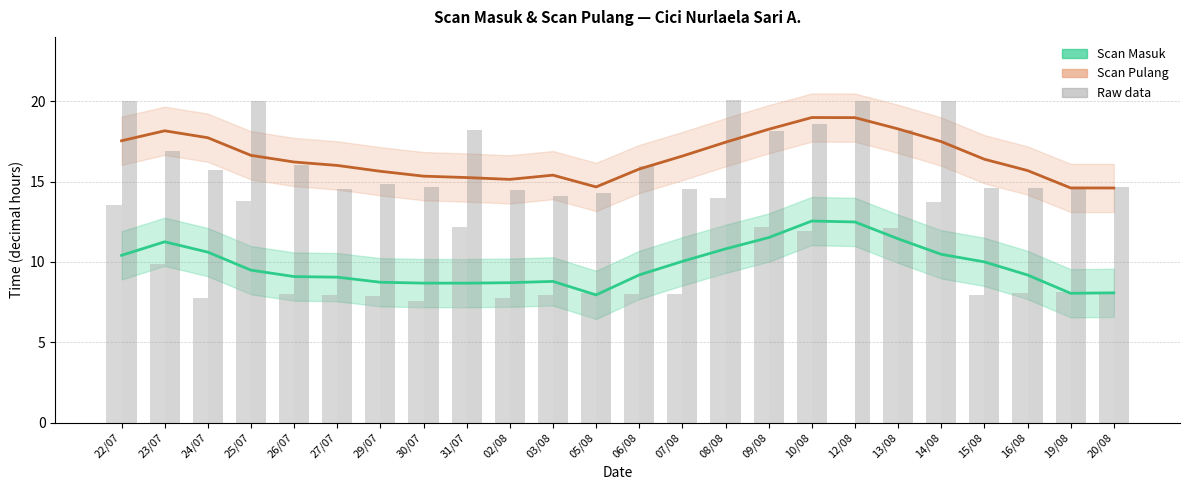

What value does the Scan Masuk (raw) series have at 25/07?

13.8